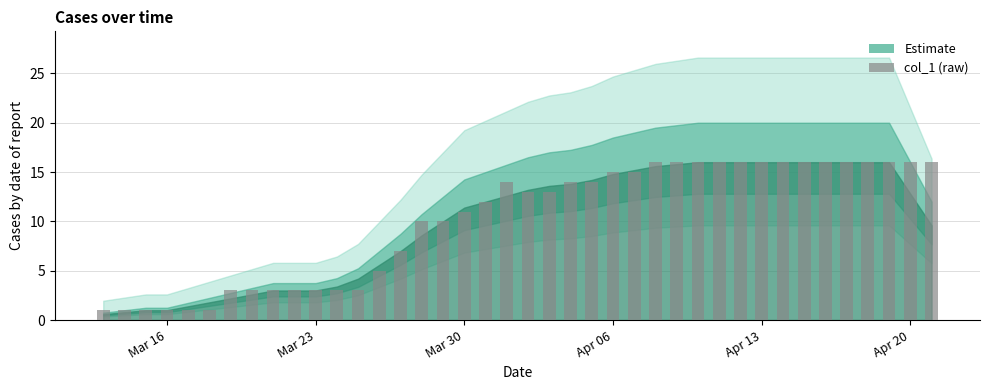

What is the average value?

10